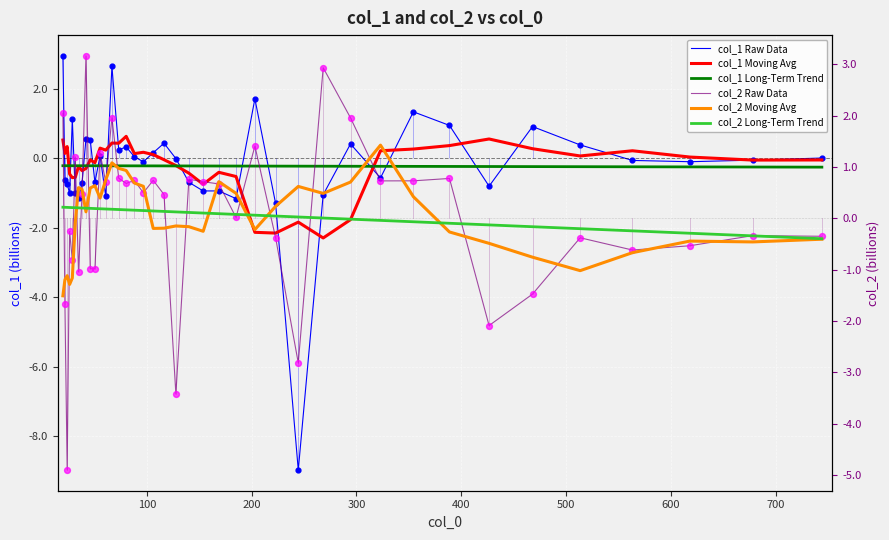

Which series has the largest Y range (max minus min)?

col_1 Raw Data